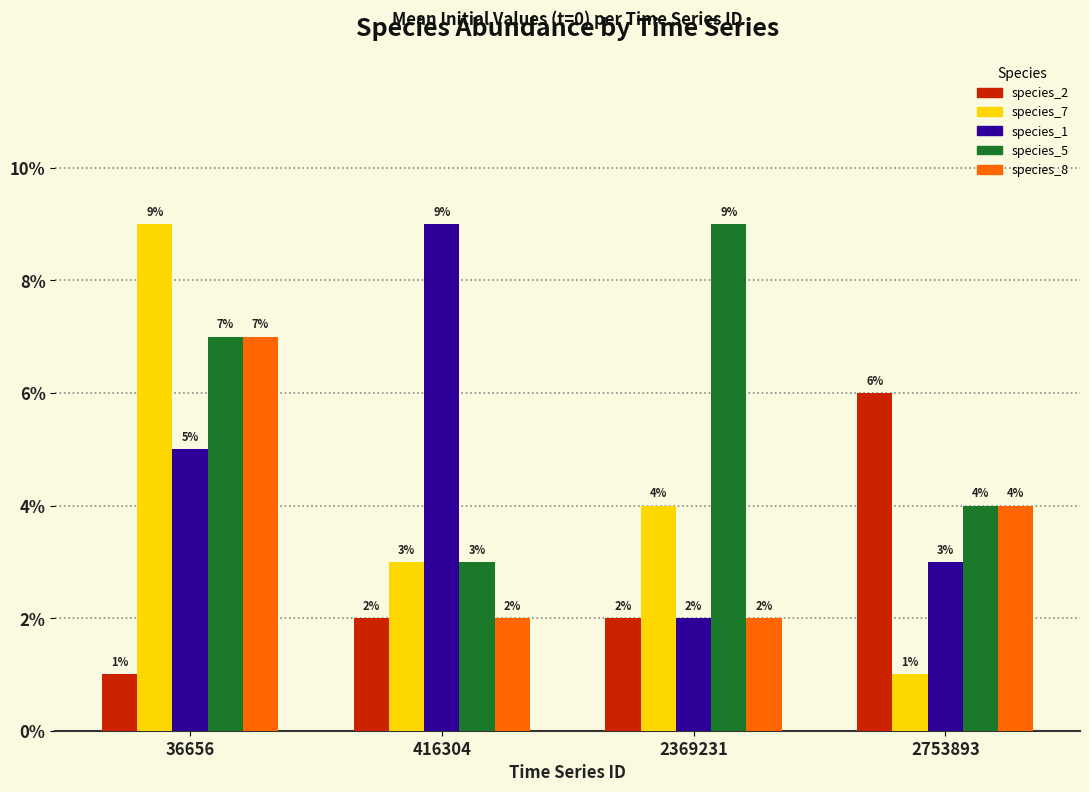

Which series has the widest spread of values?

species_7